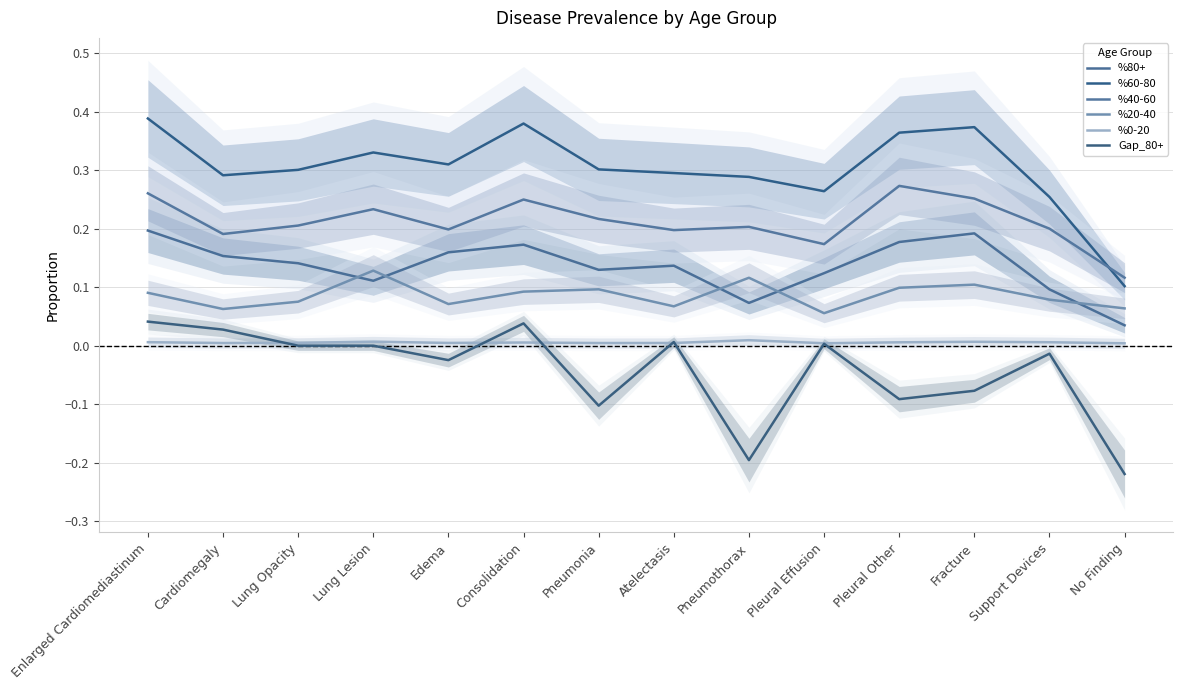

In %0-20, how many points are lower than both neighbors (excluding endpoints)?

4